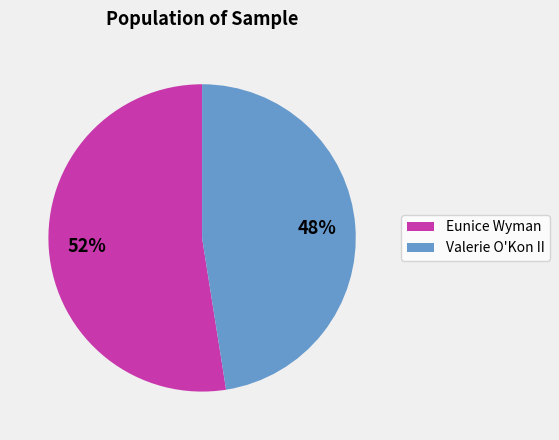

Which slice represents more than half of the pie?

Eunice Wyman